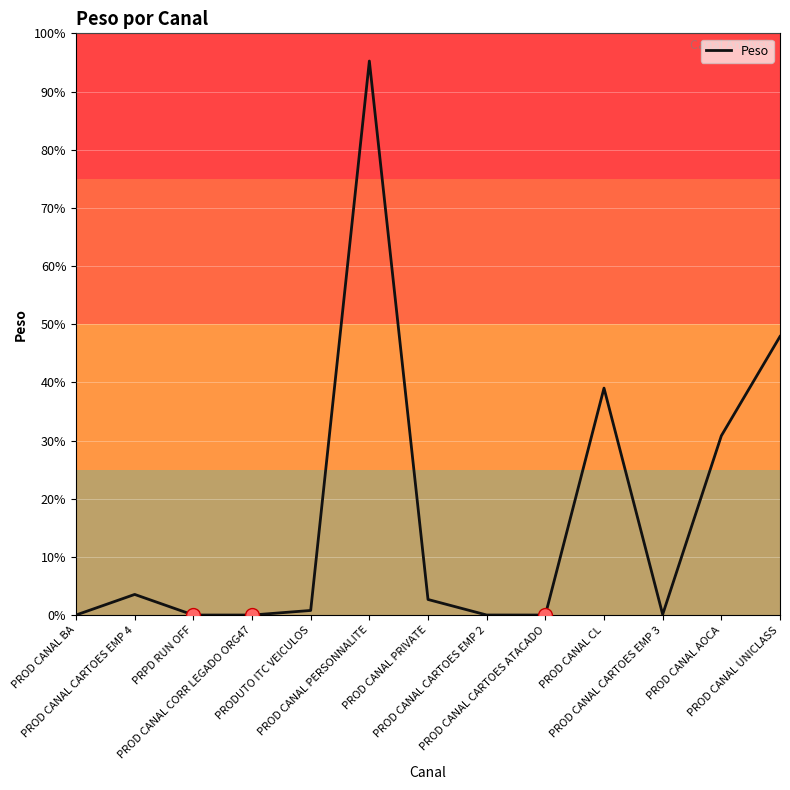

How many interior local valleys (lower than both neighbors) does the data have?

2